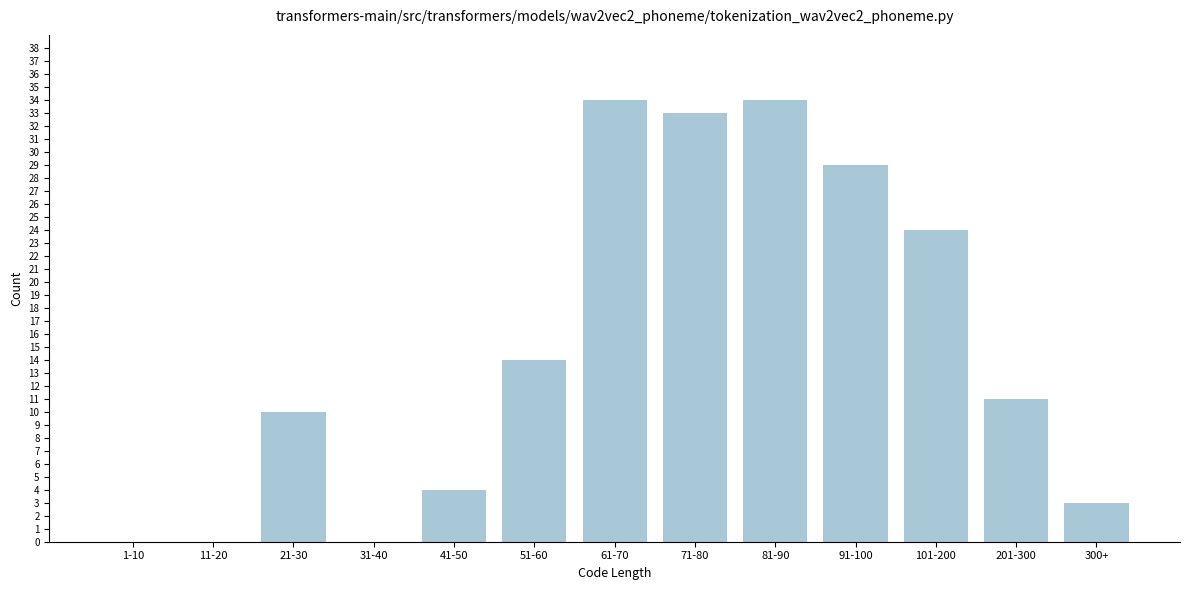

Reading left to right, what are all the values shown in this chart?

1-10=0	11-20=0	21-30=10	31-40=0	41-50=4	51-60=14	61-70=34	71-80=33	81-90=34	91-100=29	101-200=24	201-300=11	300+=3